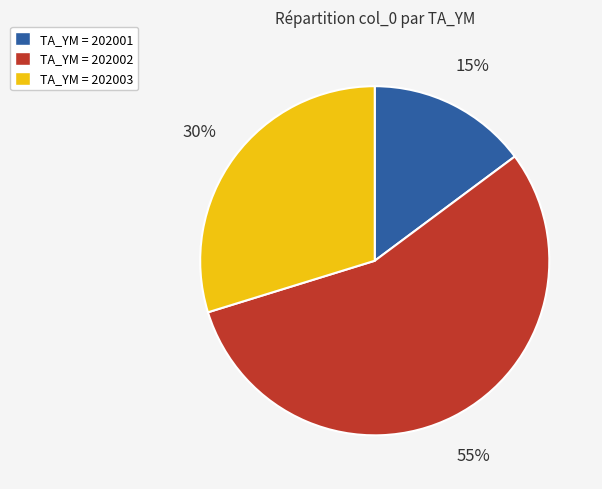

To the nearest percent, what is the average slice percentage?

33%